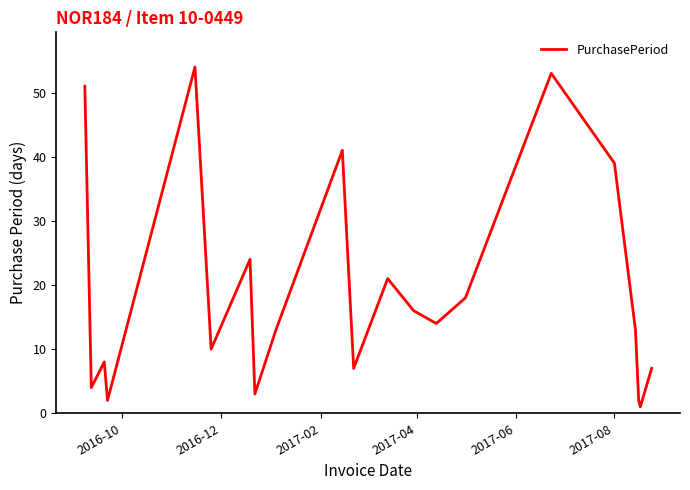

What is the difference between the maximum and minimum values?

53